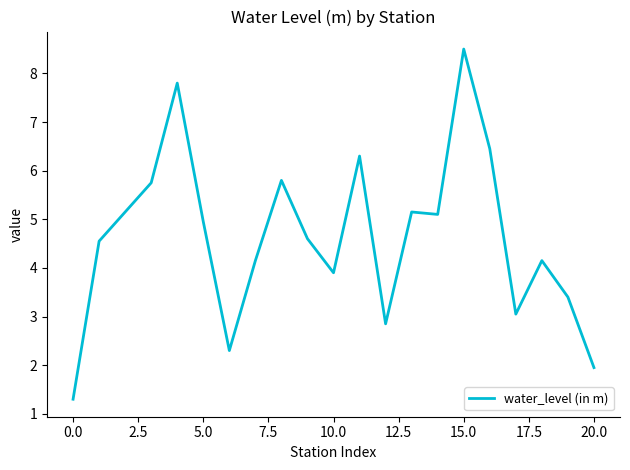

What is the maximum value shown in the chart?

8.5